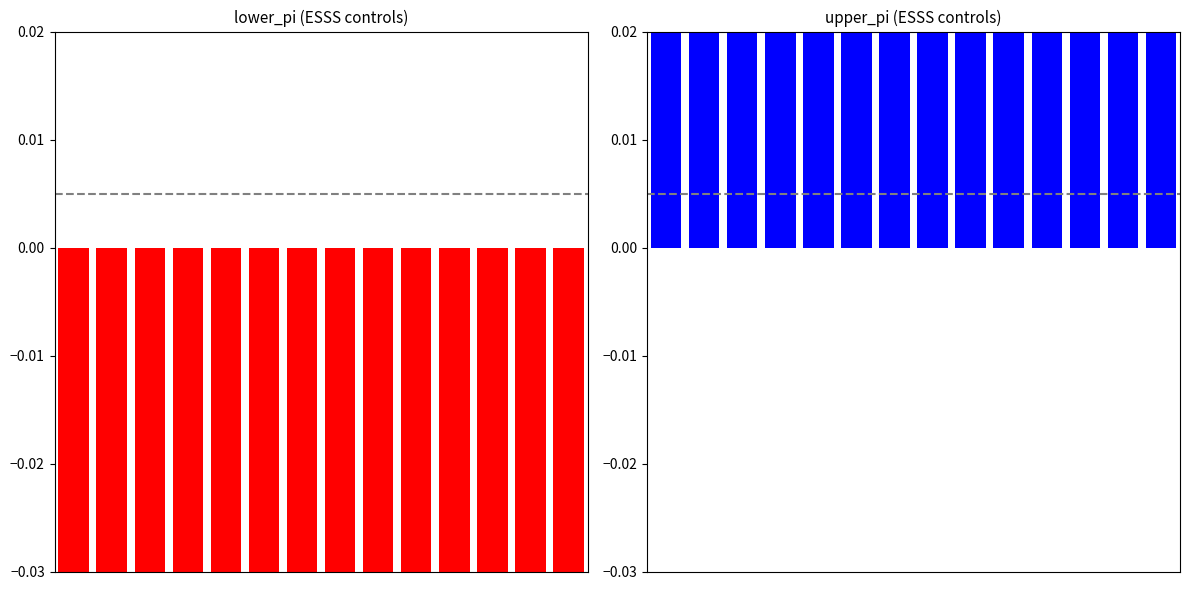

Reading left to right, extract all data points from this chart.

lower_pi: 0=-1.2	1=-1.1	2=-1.1	3=-1.1	4=-1.0	5=-1.0	6=-1.0	7=-0.9	8=-0.9	9=-0.9	10=-0.8	11=-0.8	12=-0.7	13=-0.7
upper_pi: 0=0.7	1=0.7	2=0.8	3=0.8	4=0.9	5=0.9	6=0.9	7=1.0	8=1.0	9=1.0	10=1.1	11=1.1	12=1.1	13=1.2